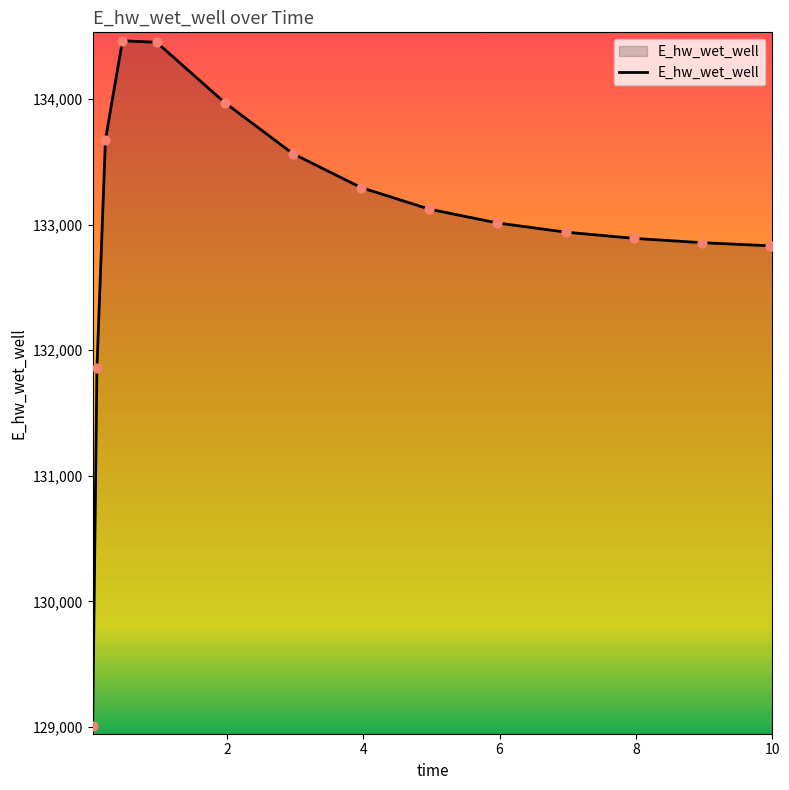

What is the difference between the maximum and minimum values?

5455.4